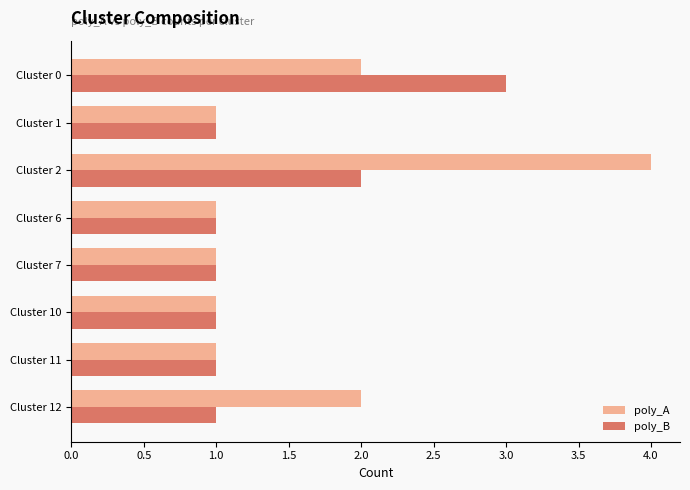

What is the maximum value for poly_A?

4